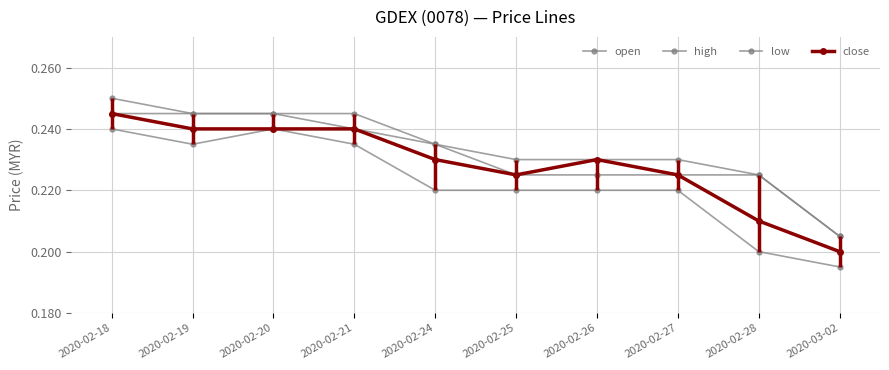

Between 2020-03-02 and 2020-02-27, which is larger?

2020-02-27